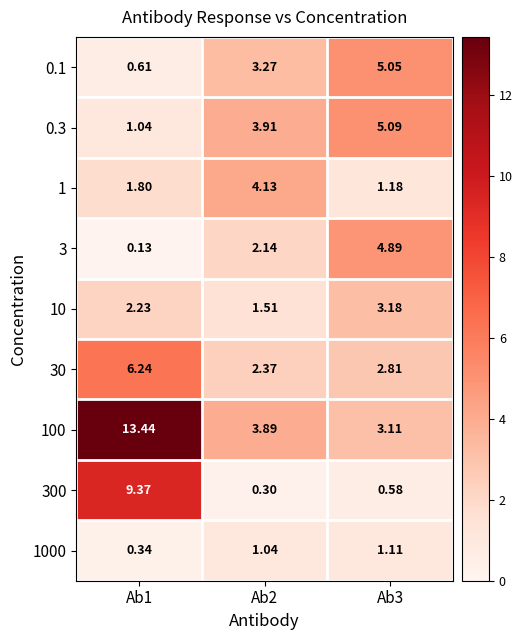

Is the value of 10 at Ab1 greater than the value of 100 at Ab3?

No